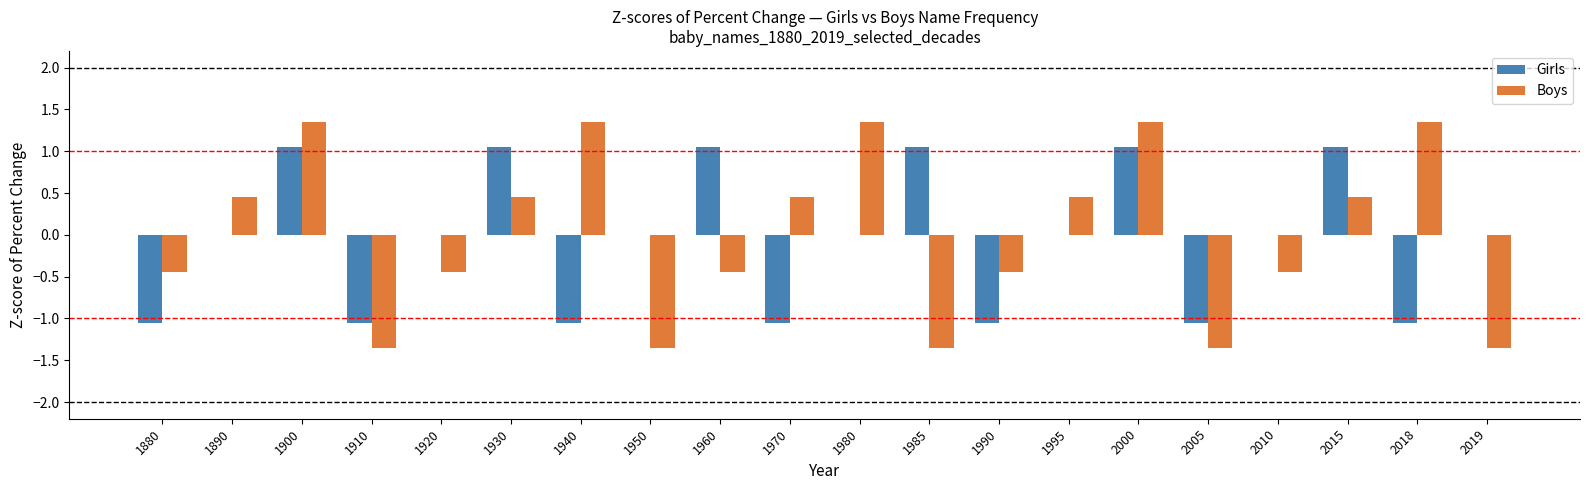

Which series changed the most between 1930 and 1960?

Boys